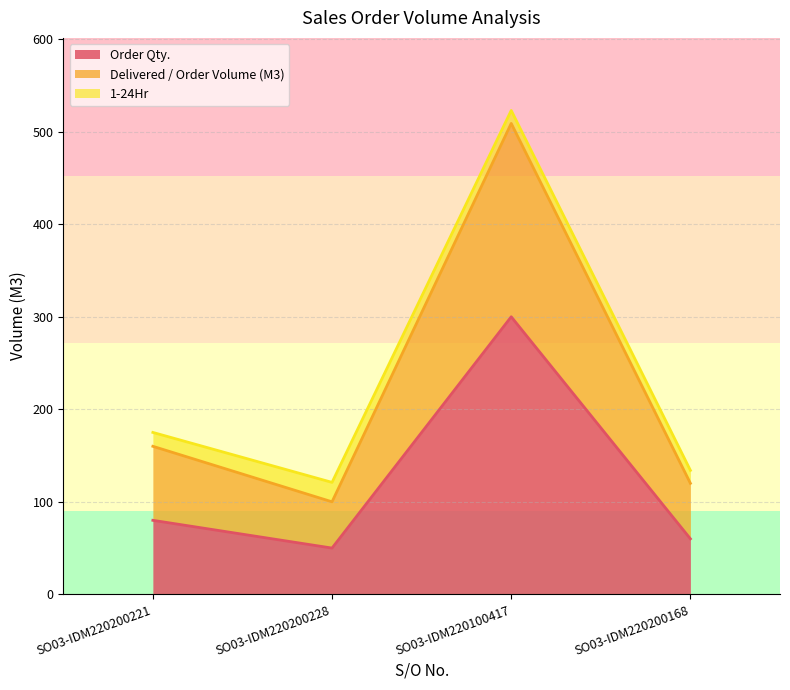

Between SO03-IDM220200168 and SO03-IDM220200228, which is larger?

SO03-IDM220200168